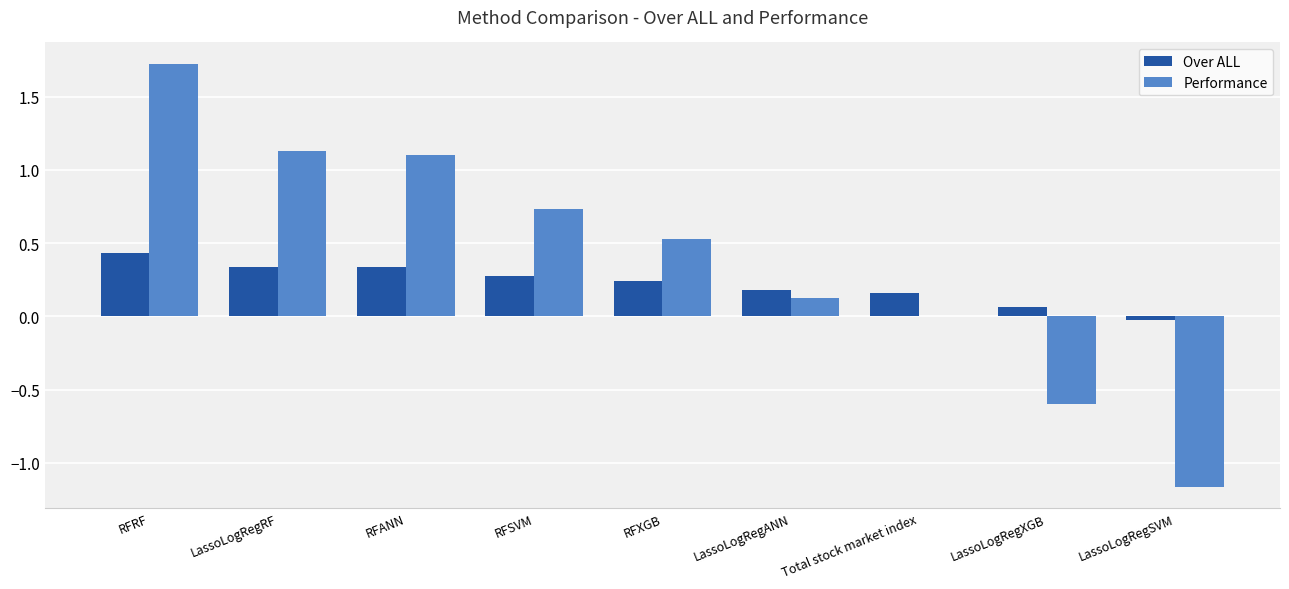

What is the maximum value shown in the chart?

1.7